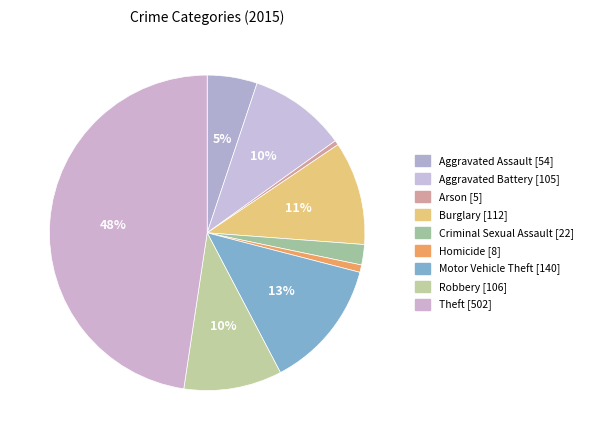

Count the number of slices in the pie.

9